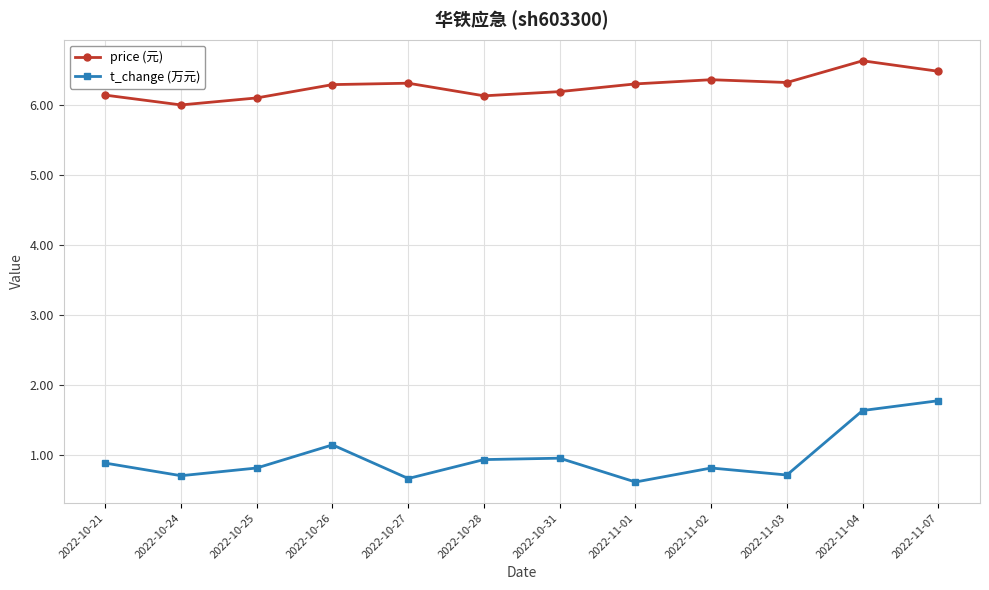

What is the average value of the price (元) series?

6.3